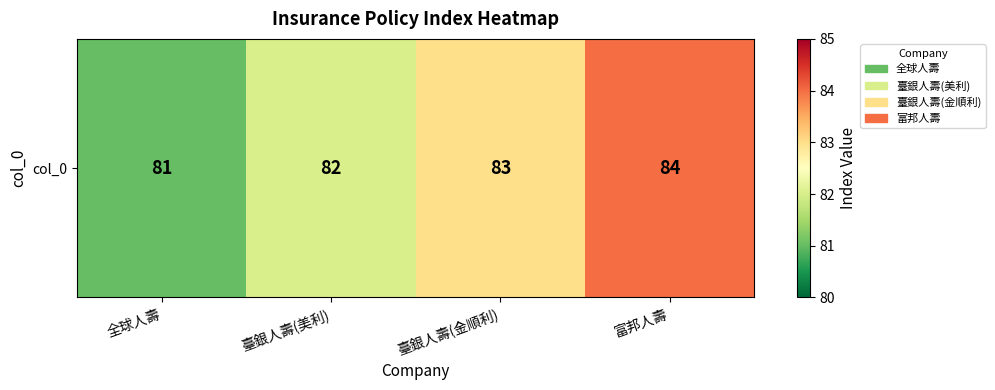

Reading left to right, list all the values displayed in this chart.

81	82	83	84